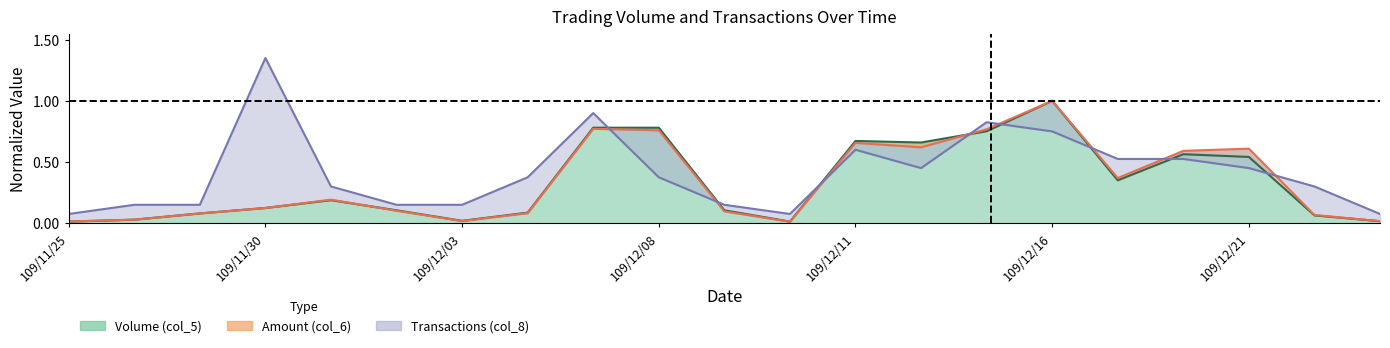

Rank the categories by Transactions (col_8) value from highest to lowest.

109/11/30, 109/12/07, 109/12/15, 109/12/16, 109/12/11, 109/12/17, 109/12/18, 109/12/14, 109/12/21, 109/12/04, 109/12/08, 109/12/01, 109/12/22, 109/11/26, 109/11/27, 109/12/02, 109/12/03, 109/12/09, 109/11/25, 109/12/10, 109/12/24